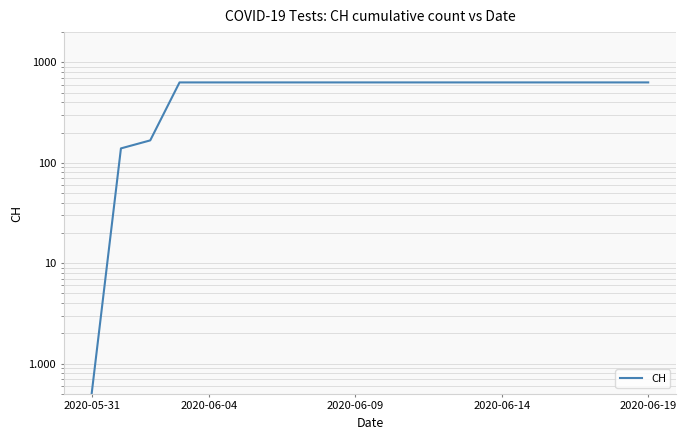

Count the number of data series in this chart.

1